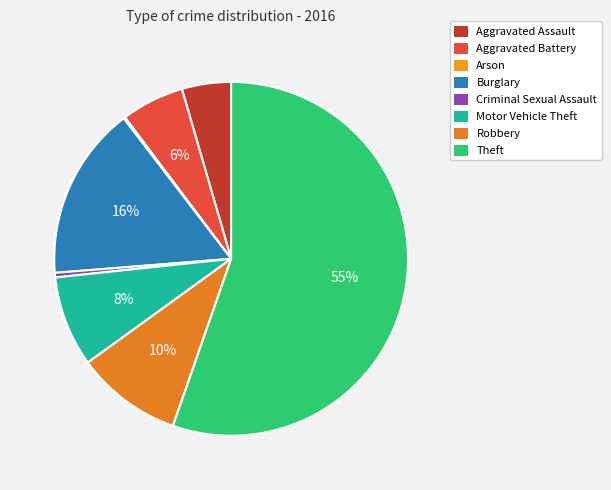

To the nearest percent, what portion does Motor Vehicle Theft represent?

8%